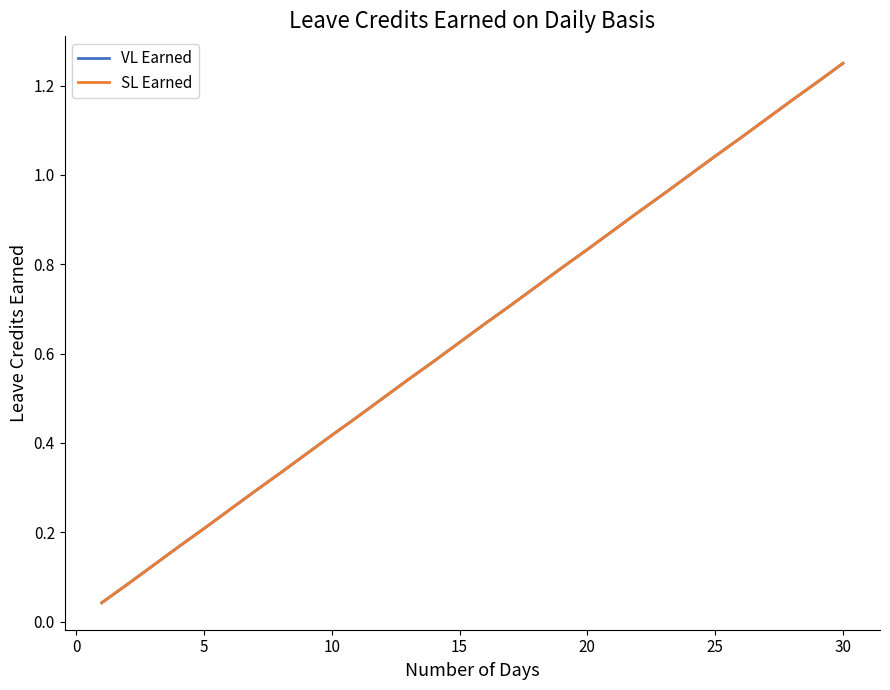

Which series has the largest total across all categories?

VL Earned